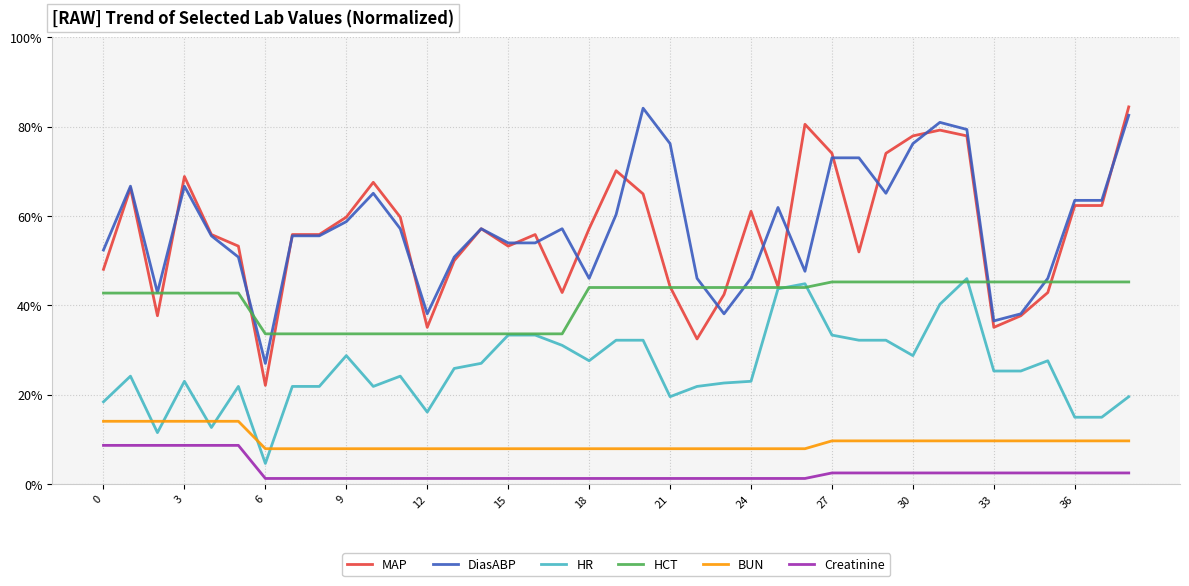

True or false: BUN has more than 0 interior local peaks.

False